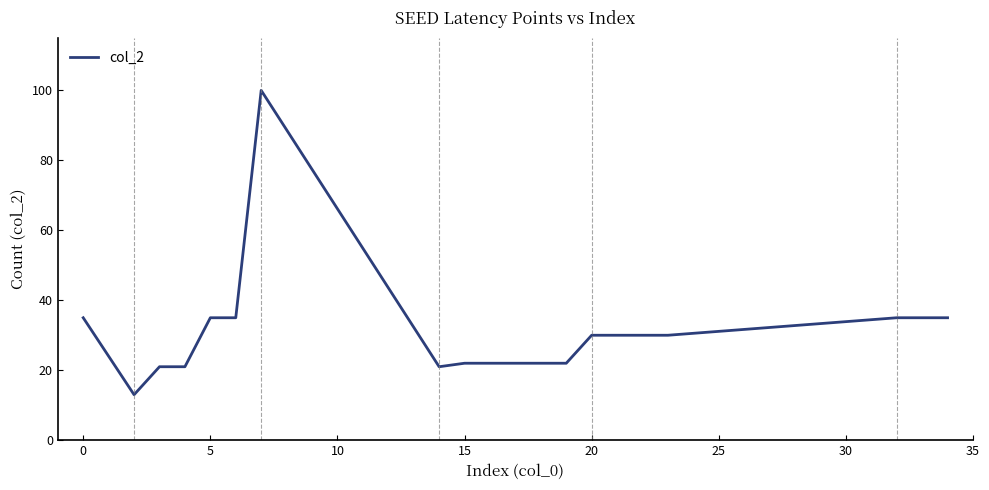

What is the difference between the maximum and minimum values?

87